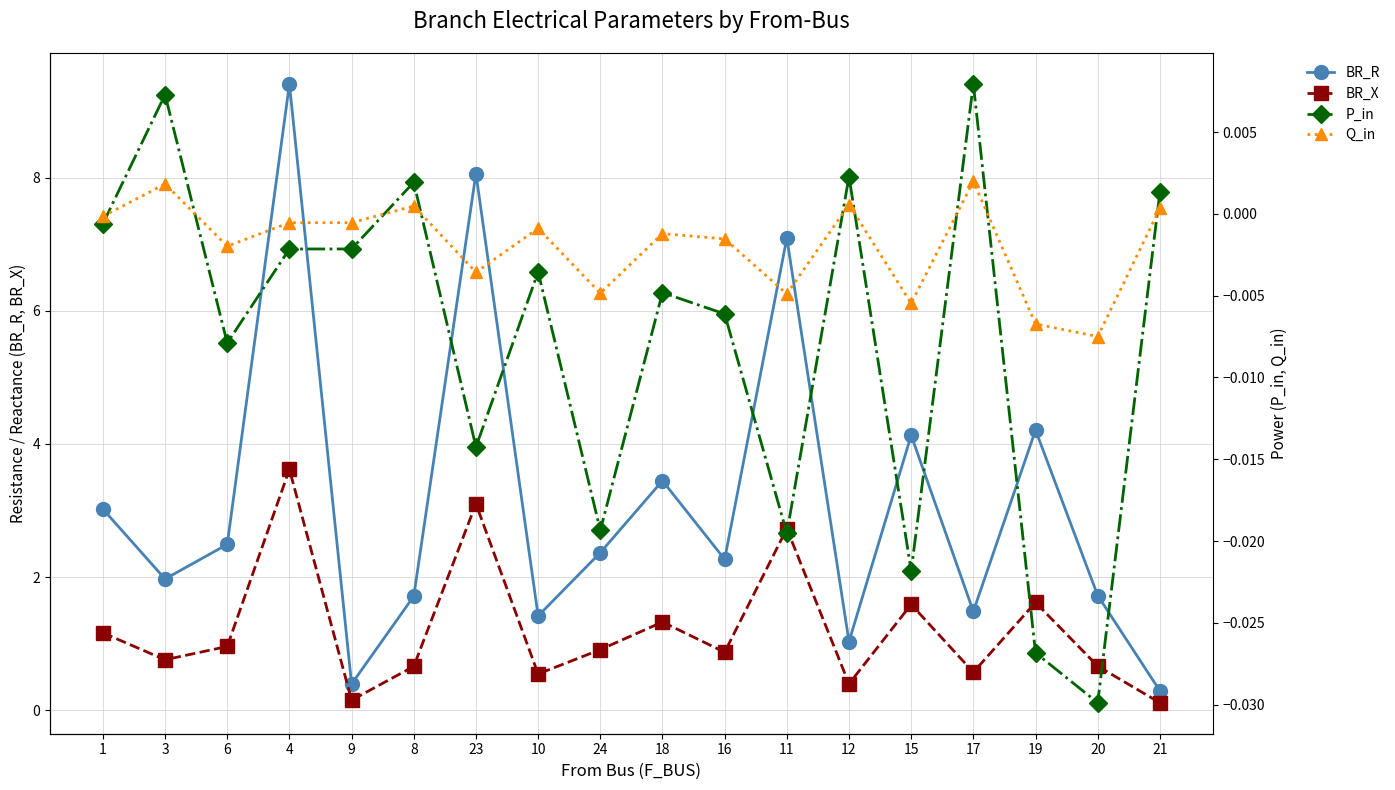

At which label is Q_in closest to 0?

1